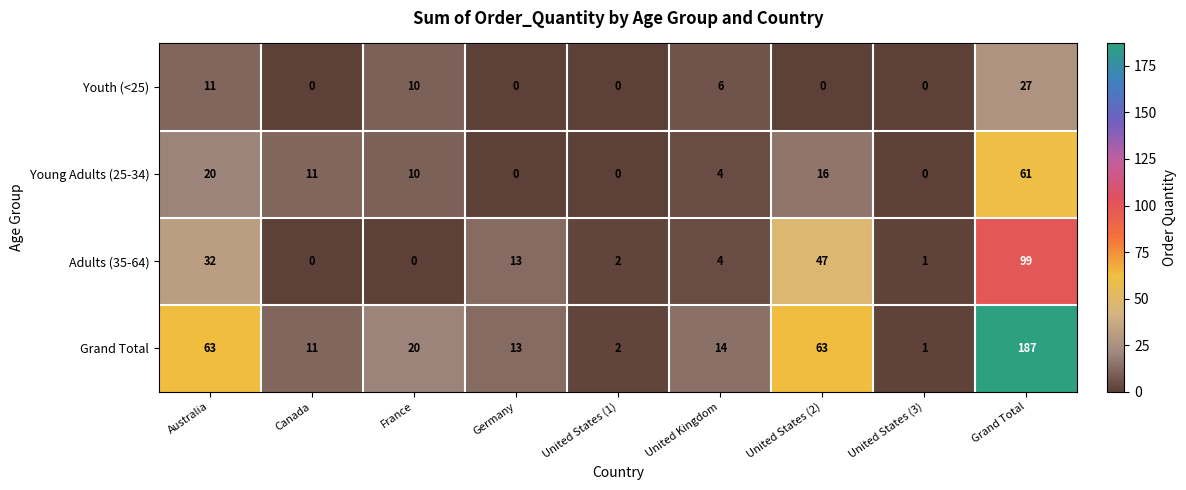

What is the sum of the Young Adults (25-34) values at United Kingdom and United States (2)?

20